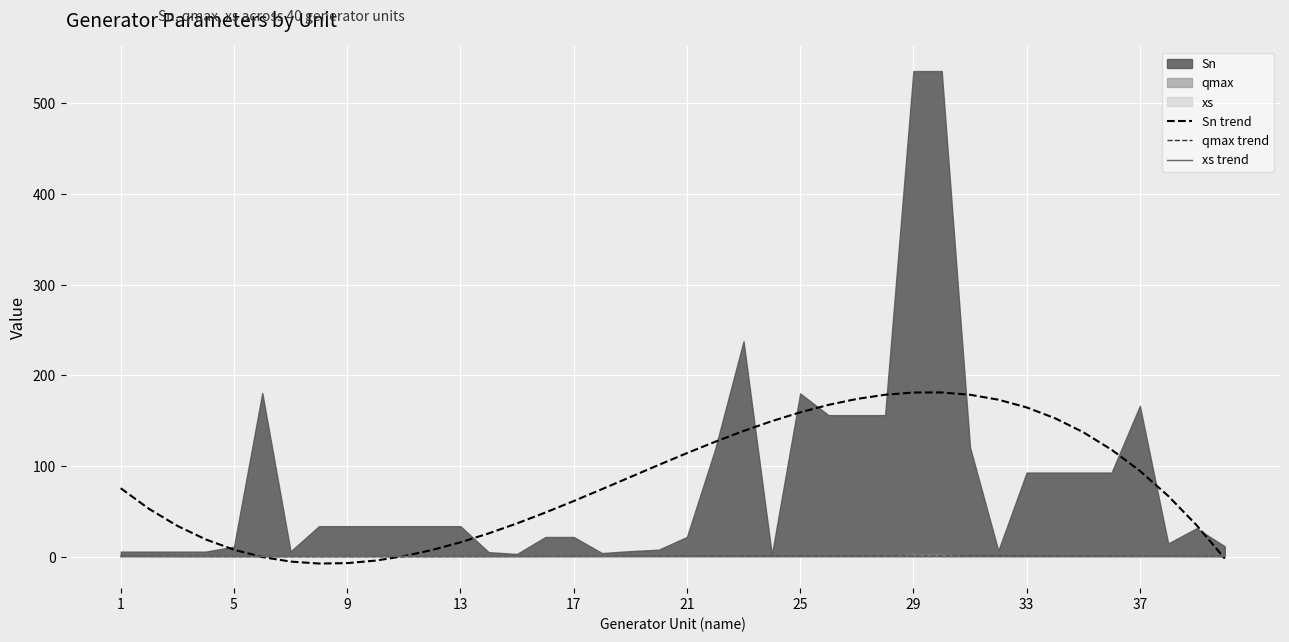

At which category does xs trend reach its first local valley?

20